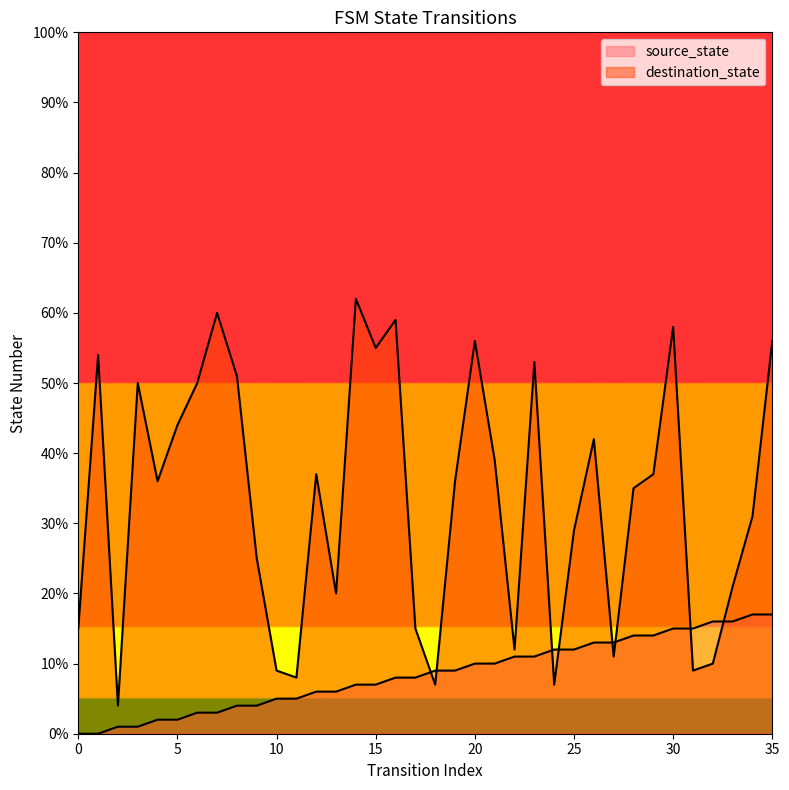

Reading left to right, transcribe all the data shown in this chart.

source_state: 0=0	1=0	2=1	3=1	4=2	5=2	6=3	7=3	8=4	9=4	10=5	11=5	12=6	13=6	14=7	15=7	16=8	17=8	18=9	19=9	20=10	21=10	22=11	23=11	24=12	25=12	26=13	27=13	28=14	29=14	30=15	31=15	32=16	33=16	34=17	35=17
destination_state: 0=15	1=54	2=4	3=50	4=36	5=44	6=50	7=60	8=51	9=25	10=9	11=8	12=37	13=20	14=62	15=55	16=59	17=15	18=7	19=36	20=56	21=39	22=12	23=53	24=7	25=29	26=42	27=11	28=35	29=37	30=58	31=9	32=10	33=21	34=31	35=56